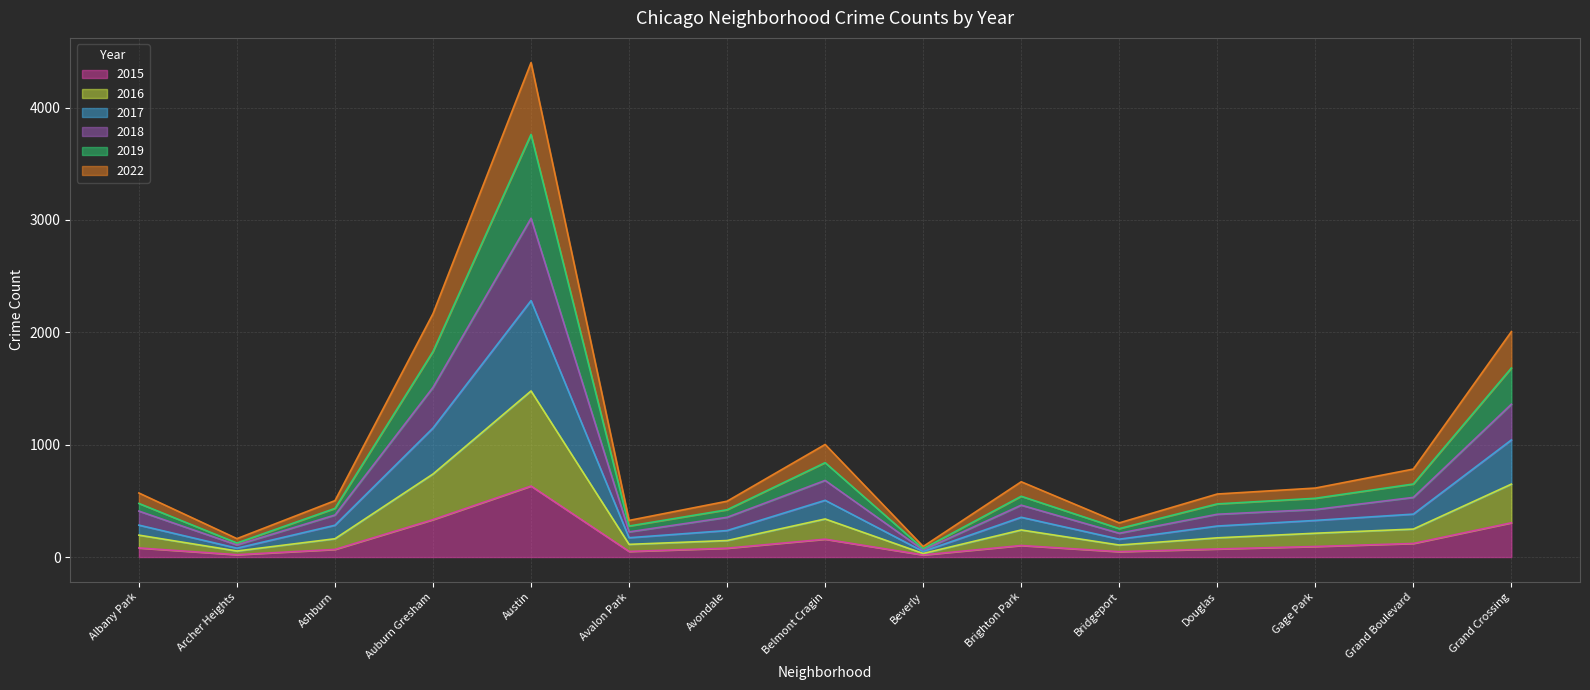

The value of 2015 at Douglas is 72. True or false?

True